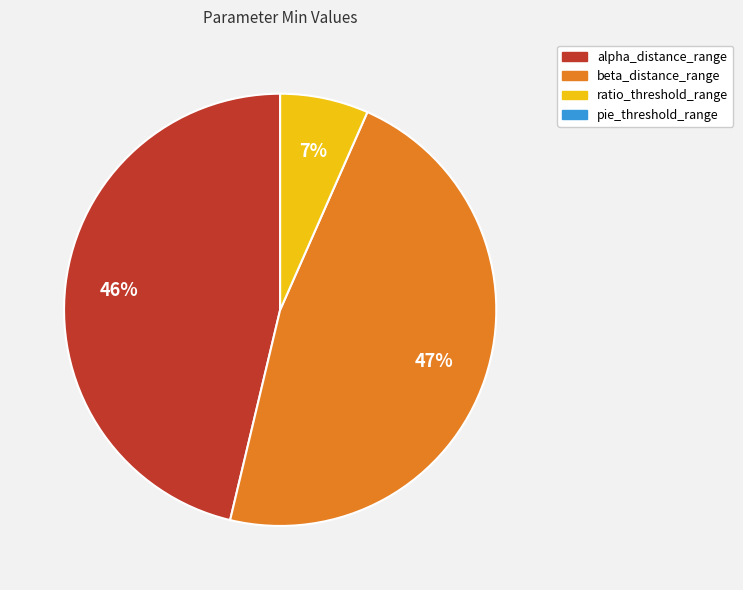

Is there a majority slice in this chart?

No